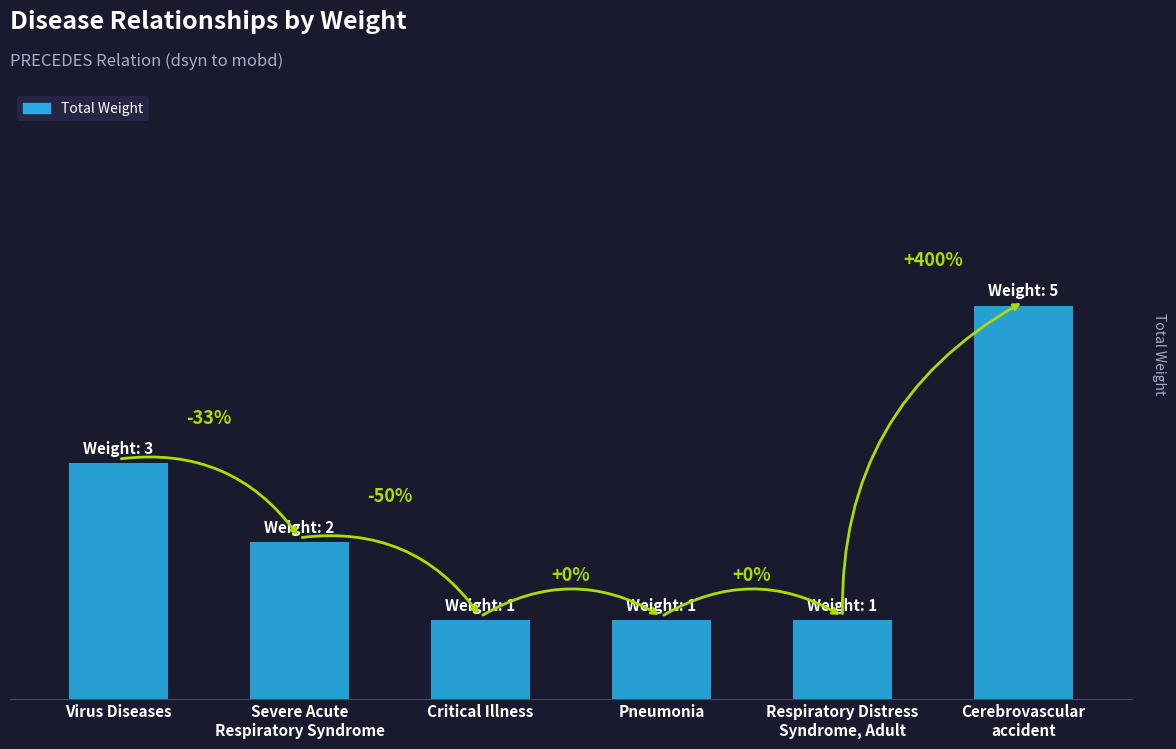

Which has a higher value, Severe Acute
Respiratory Syndrome or Cerebrovascular
accident?

Cerebrovascular
accident